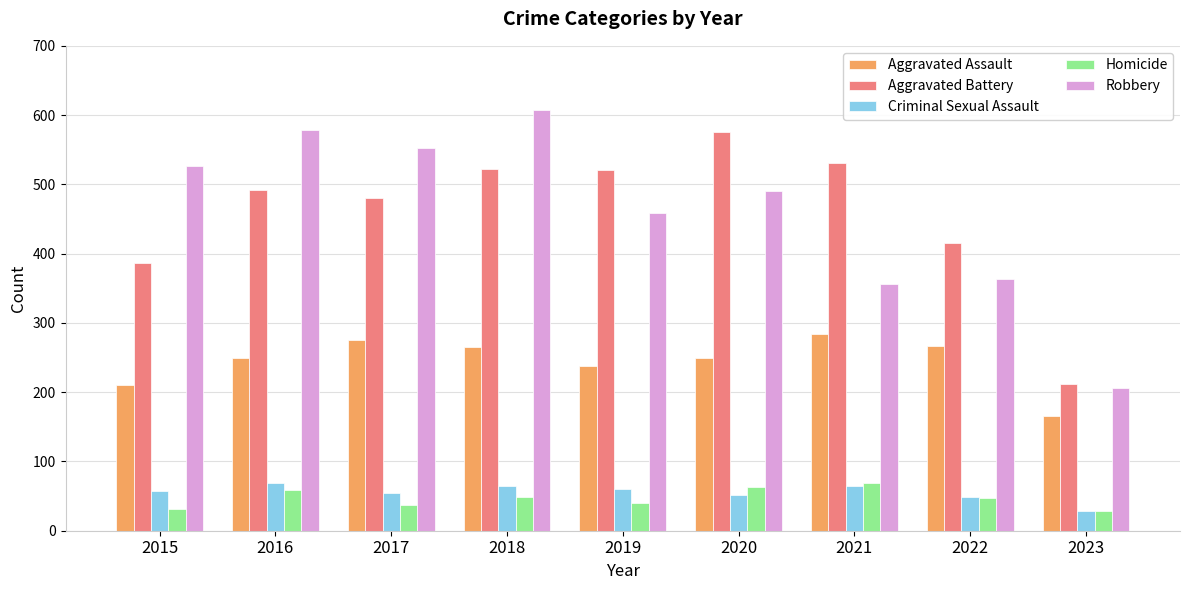

How many bars are there in each group?

5